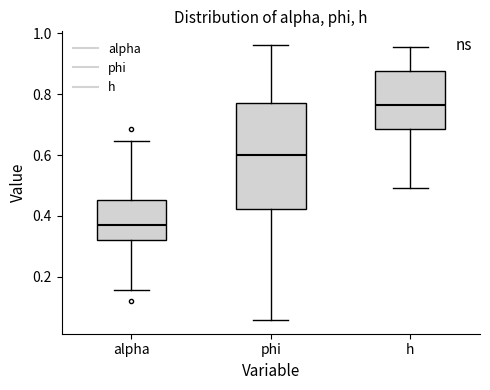

Reading left to right, transcribe this box plot: for each box, give where its median line is, the range the box spans, and where its two whiskers end, as read against the y-axis. The values are not printed on the chart, so give them approximately, as read against the axis.

alpha: median 0.38, box 0.32 to 0.46, whiskers 0.16 to 0.64
phi: median 0.60, box 0.42 to 0.78, whiskers 0.06 to 0.96
h: median 0.76, box 0.68 to 0.88, whiskers 0.50 to 0.96